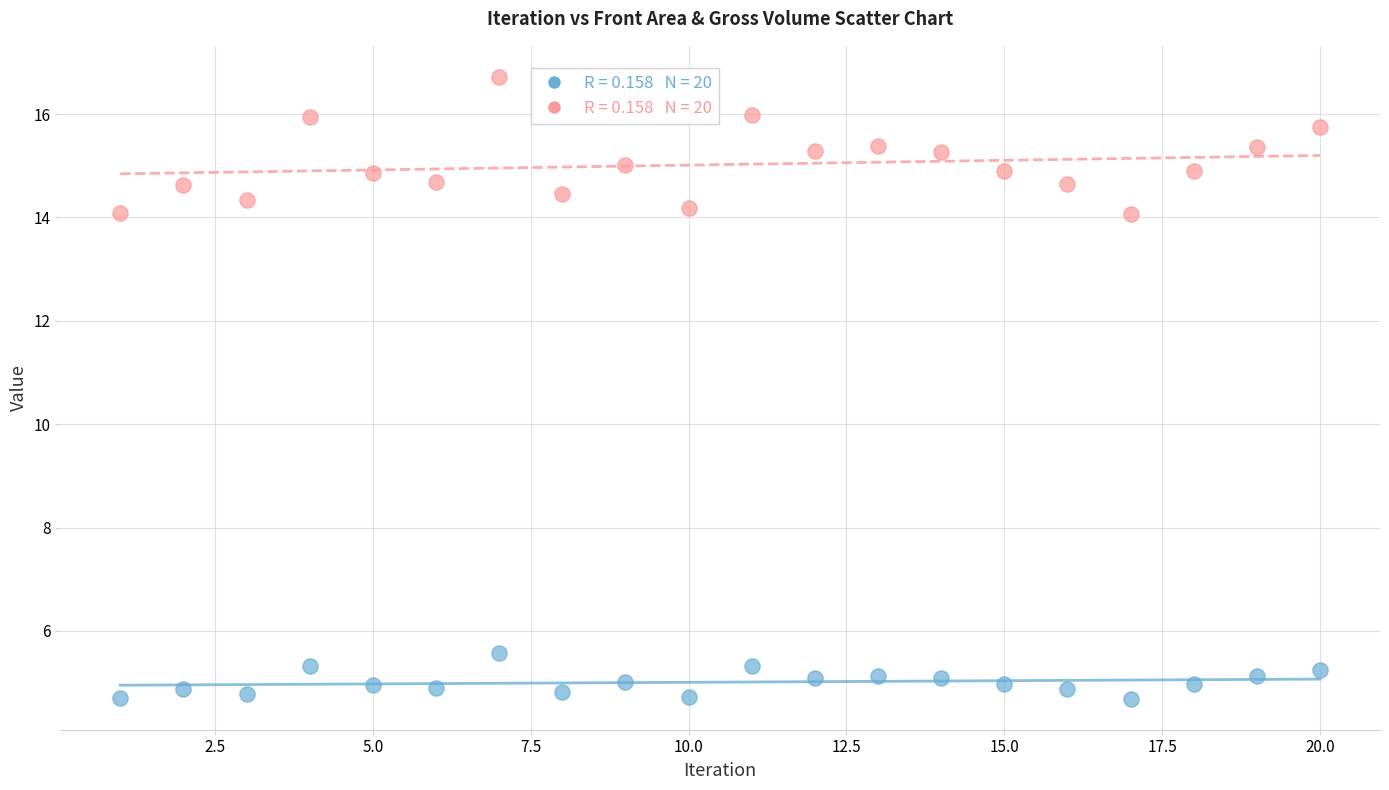

Across all data points, what is the range of X values (max minus min)?

19.0